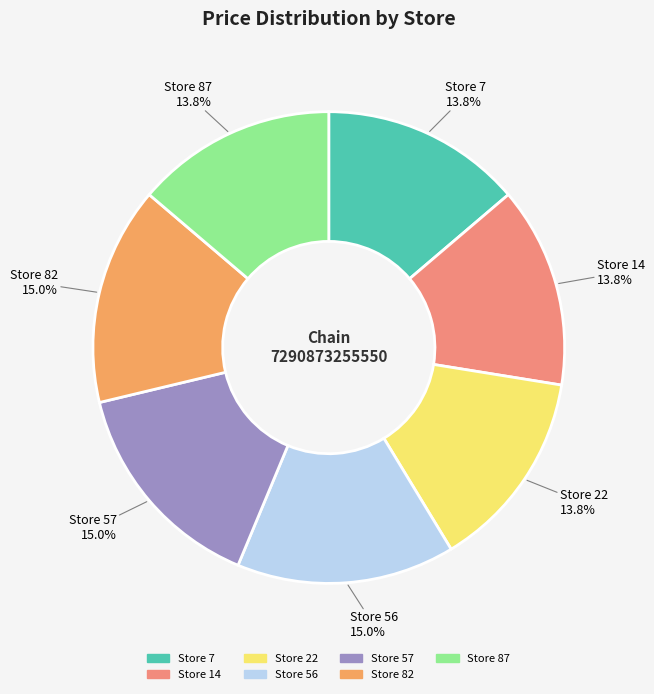

Count the number of slices in the pie.

7